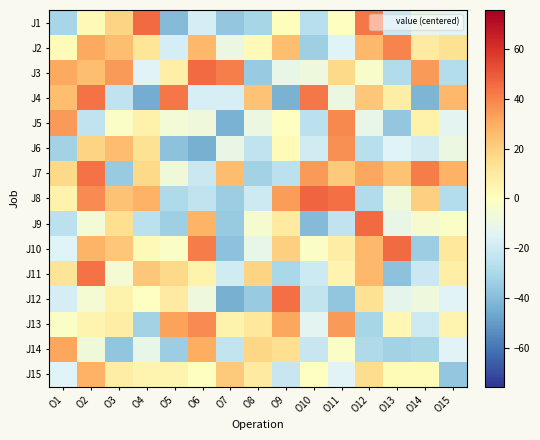

Which category has the highest value across all series?

O10